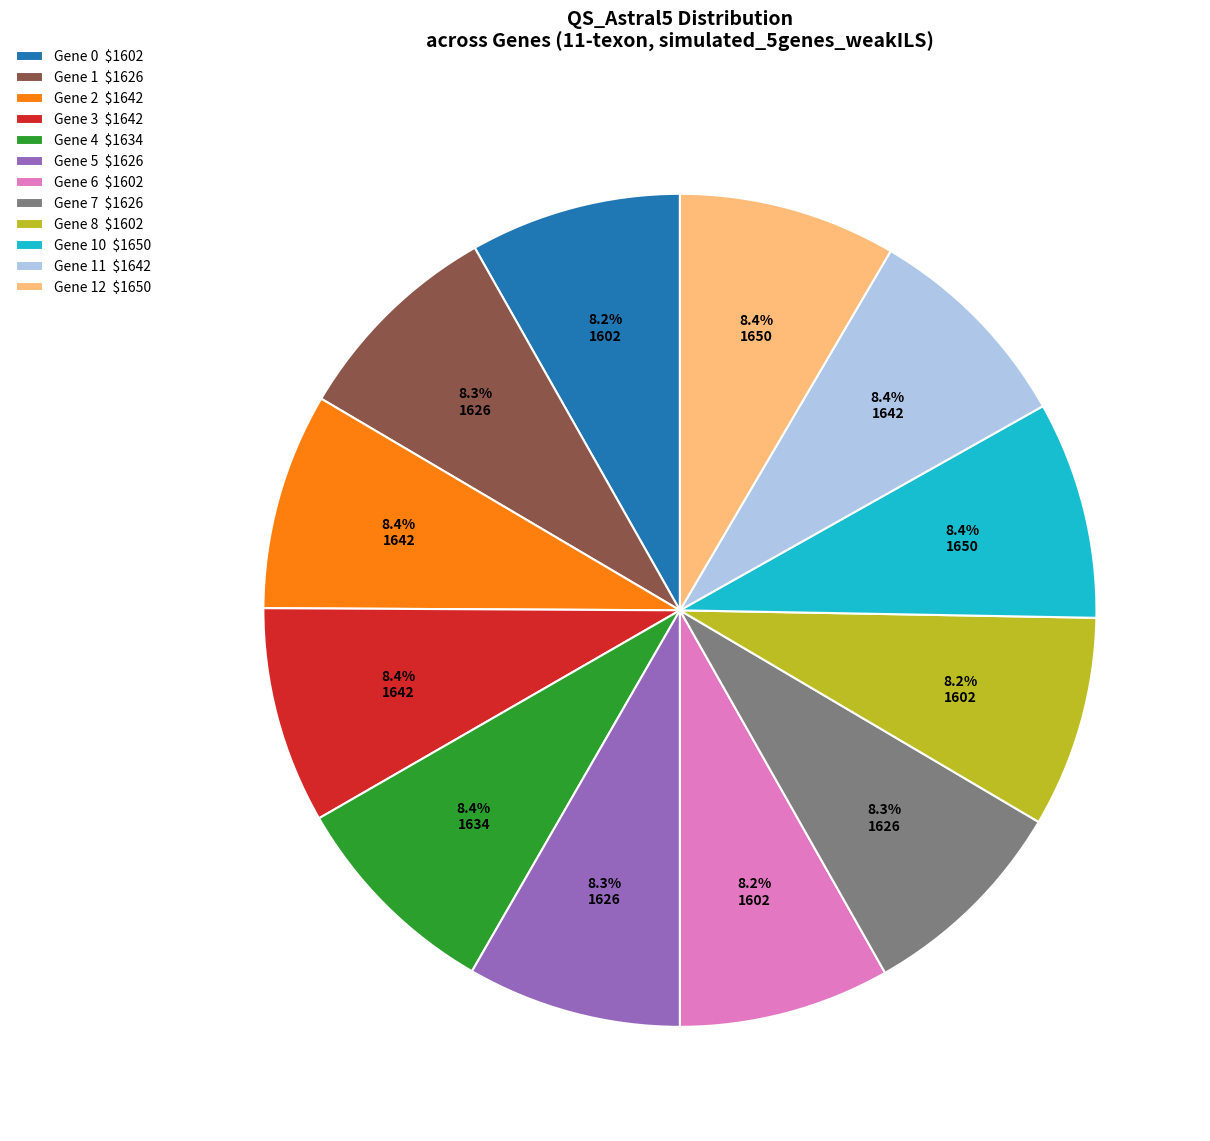

How many slices are in this pie chart?

12